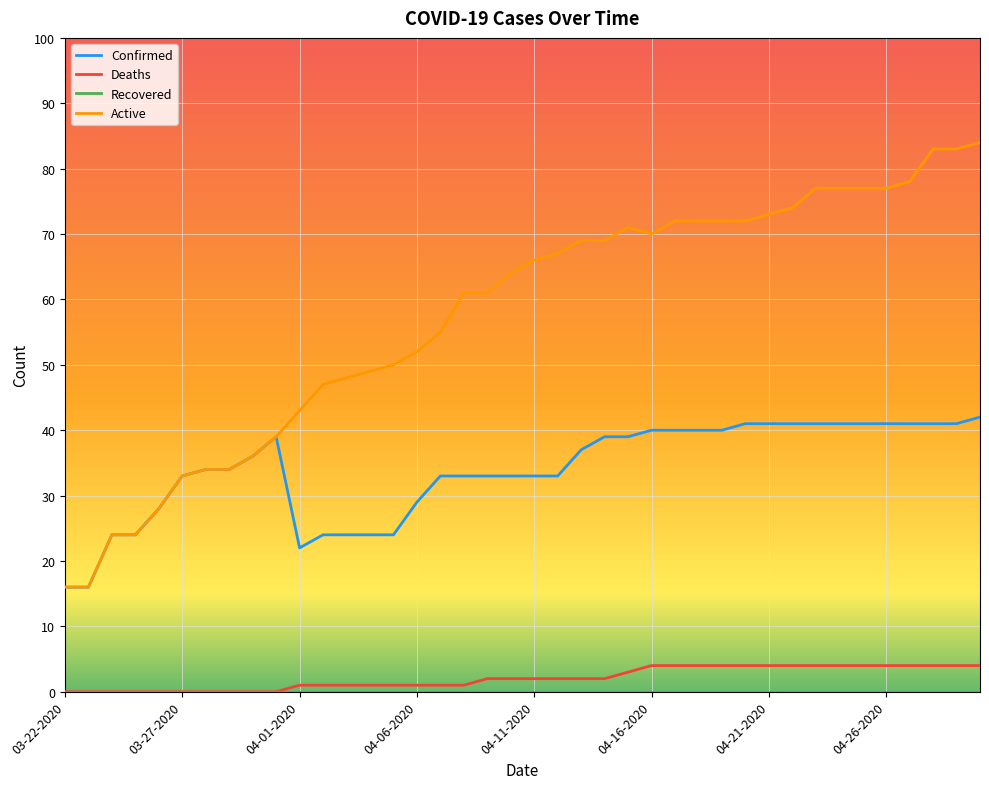

Which series has the largest range (max minus min)?

Active